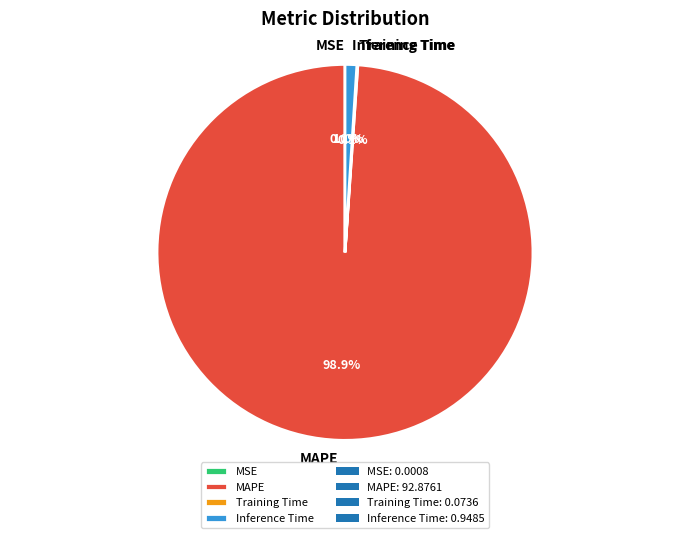

Which category has the biggest portion of the pie?

MAPE